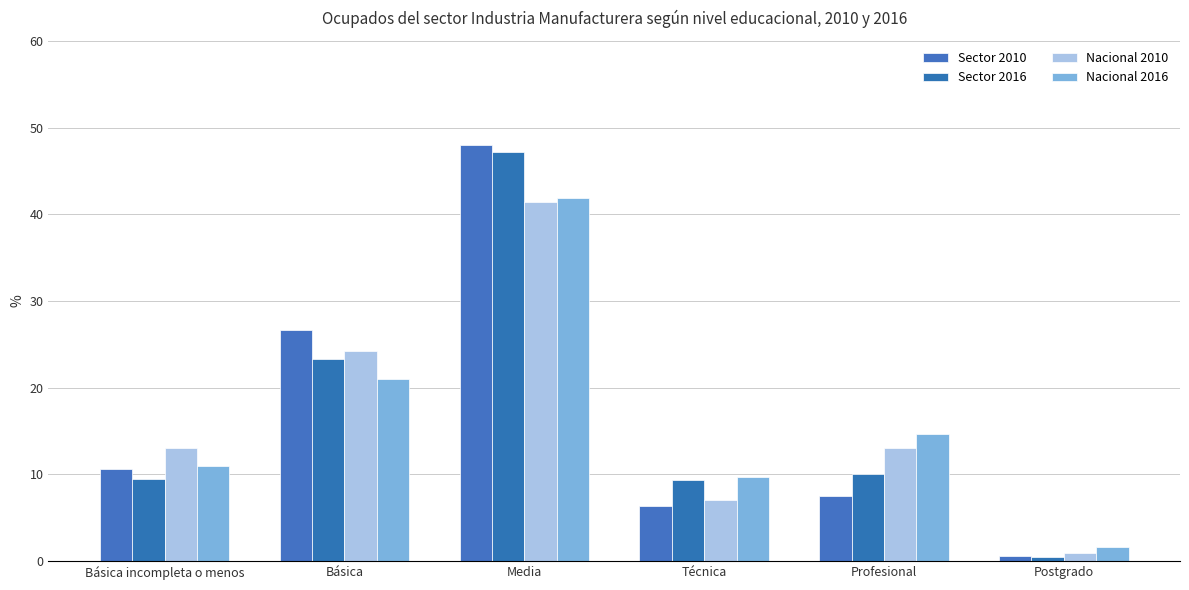

What is the approximate value of Sector 2016 at Media?

47.2